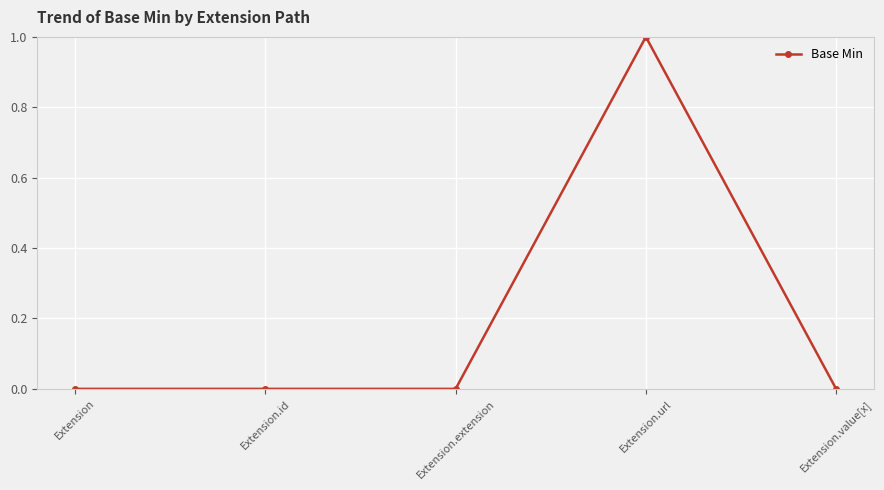

Between Extension.extension and Extension.url, which is larger?

Extension.url